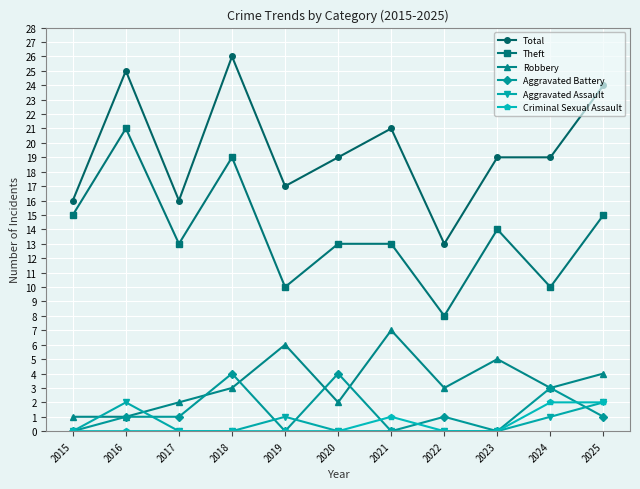

Reading right to left, extract all data points from this chart.

Total: 24	19	19	13	21	19	17	26	16	25	16
Theft: 15	10	14	8	13	13	10	19	13	21	15
Robbery: 4	3	5	3	7	2	6	3	2	1	1
Aggravated Battery: 1	3	0	1	0	4	0	4	1	1	0
Aggravated Assault: 2	1	0	0	0	0	1	0	0	2	0
Criminal Sexual Assault: 2	2	0	0	1	0	0	0	0	0	0